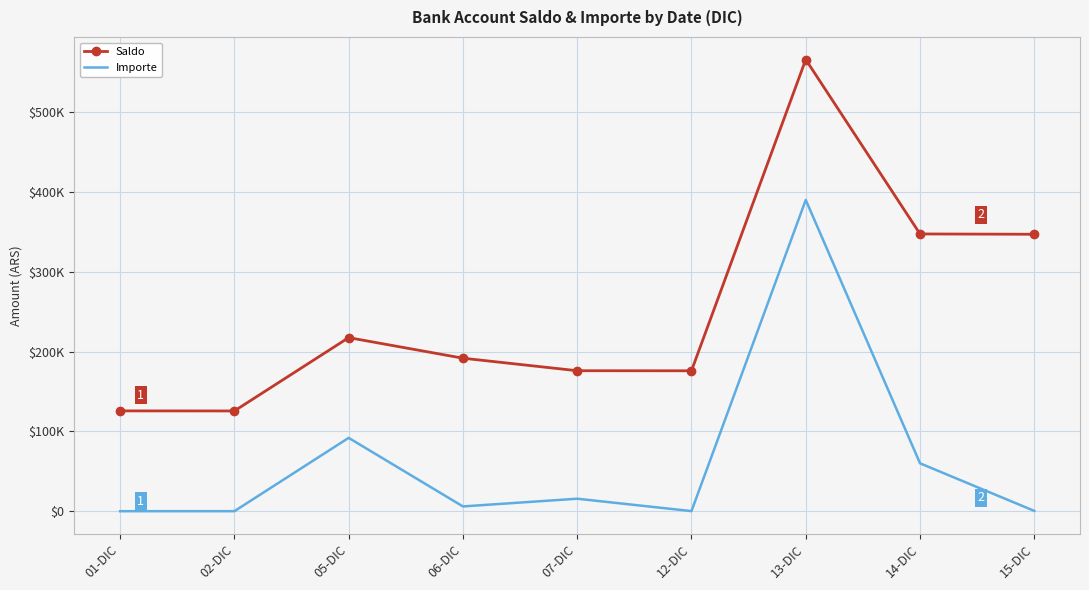

Which series has the largest total across all categories?

Saldo